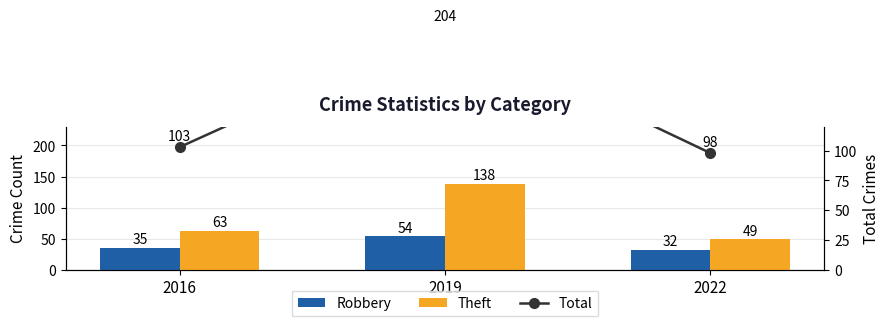

Is it true that Robbery equals 54 at 2019?

True